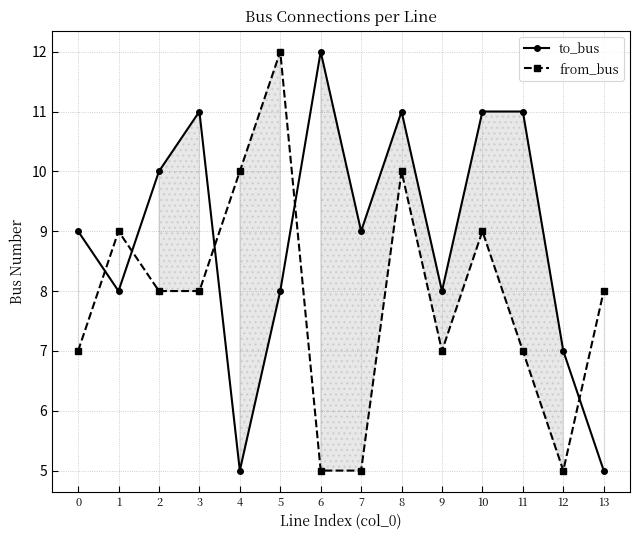

True or false: from_bus and to_bus intersect in this chart.

True